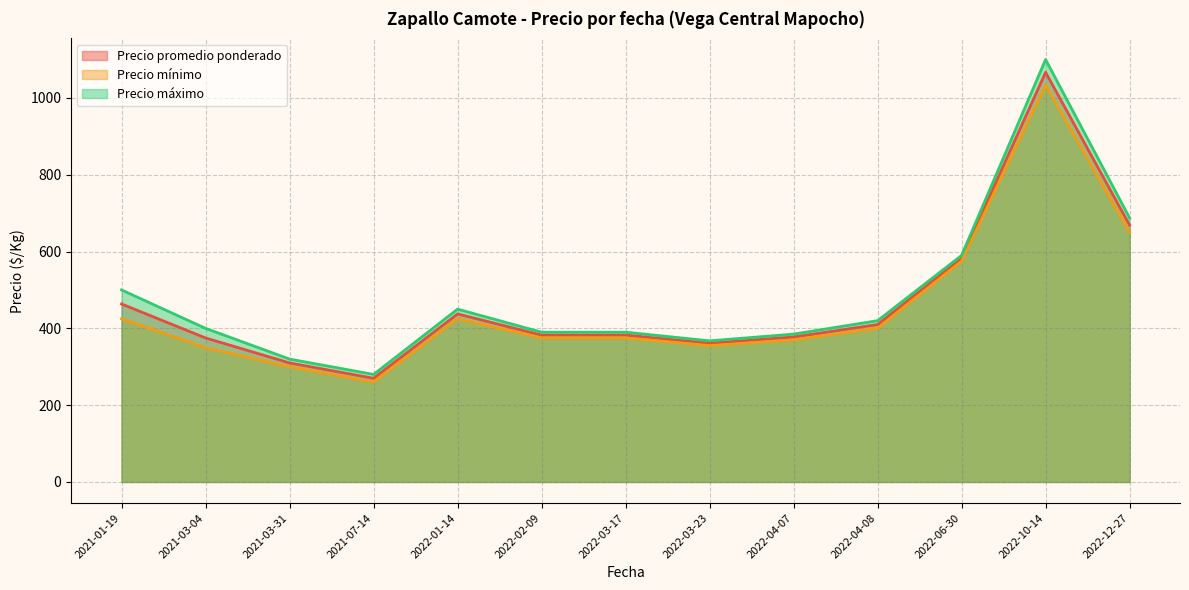

Is the value of Precio máximo at 2022-10-14 greater than the value of Precio promedio ponderado at 2022-04-07?

Yes